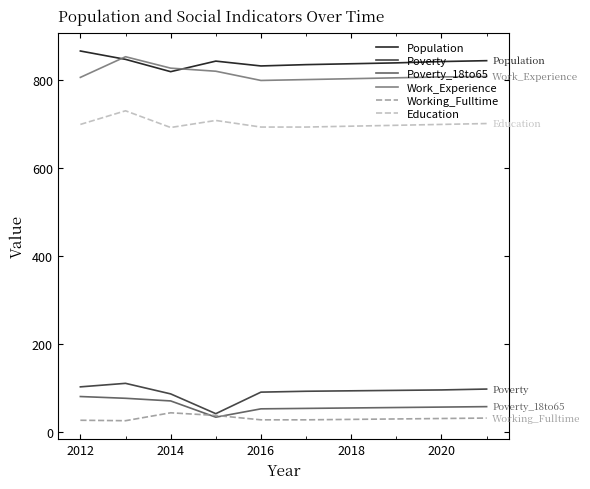

What is the maximum value for Poverty?

110